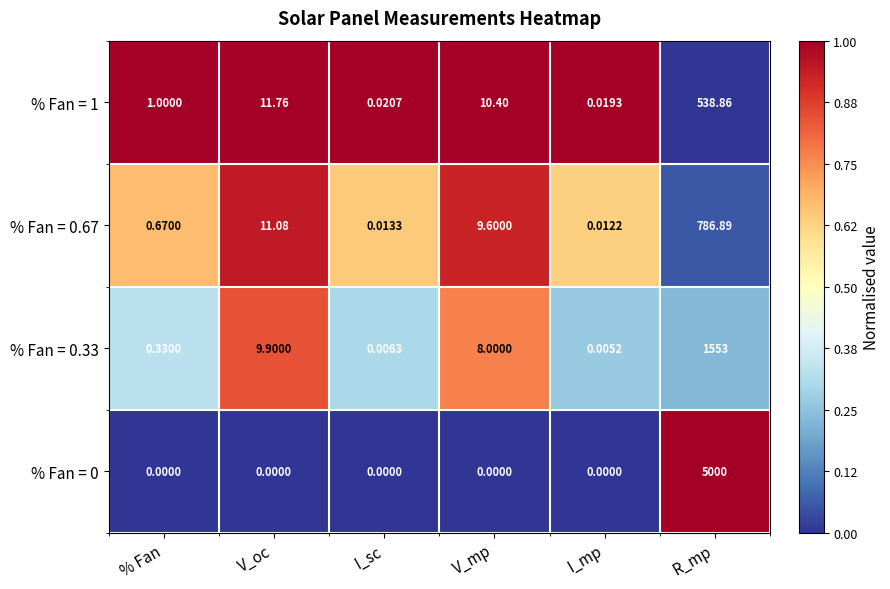

Rank the categories by % Fan = 1 value from highest to lowest.

R_mp, V_oc, V_mp, % Fan, I_sc, I_mp